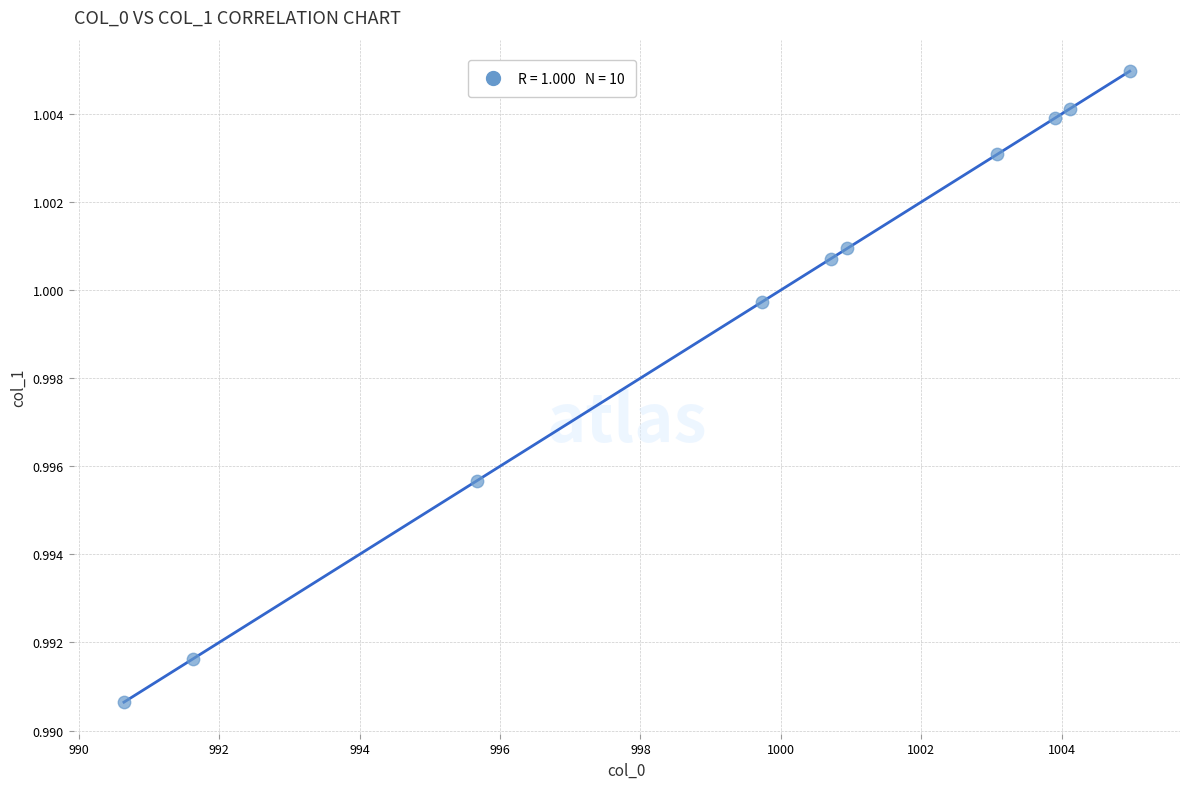

What is the average X value?

999.5